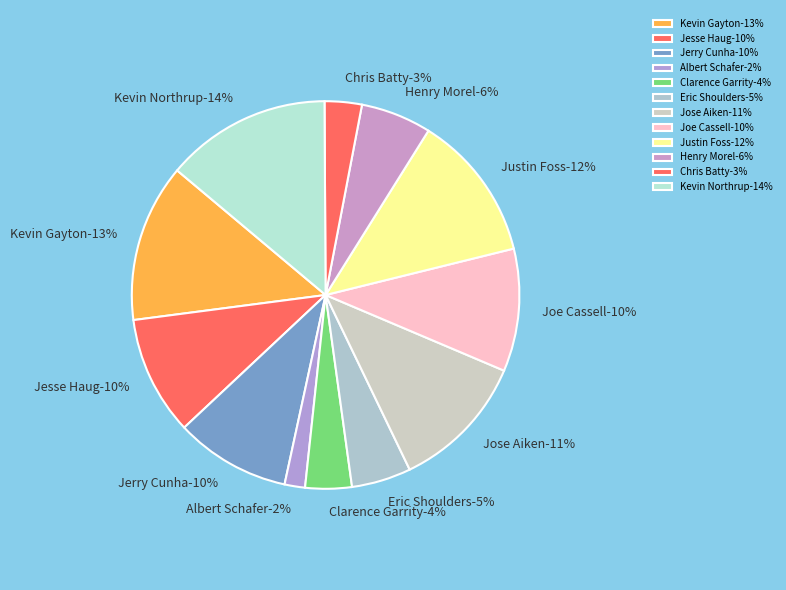

To the nearest percent, what is the difference between the largest and smallest slice percentages?

12%